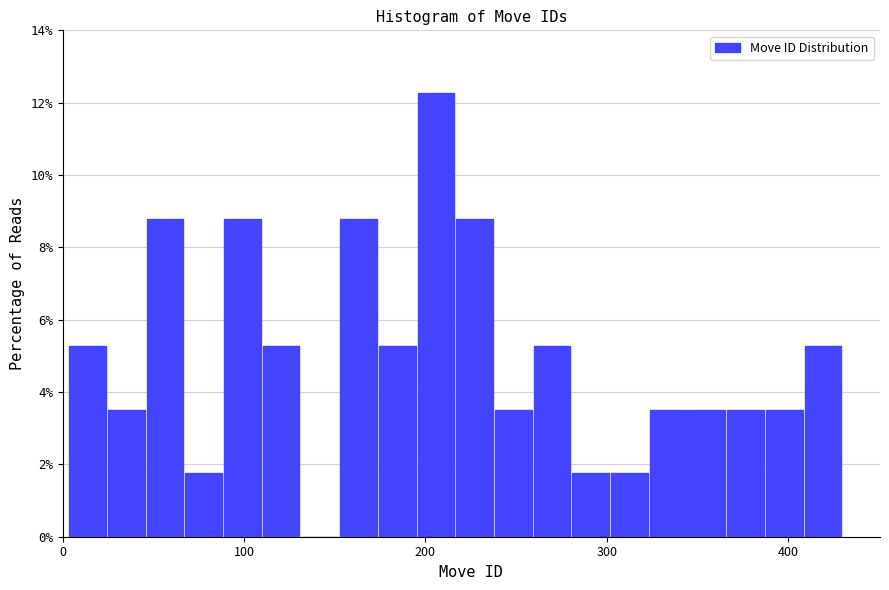

Read against the x-axis, roughly where is the centre of the tallest bar?

210